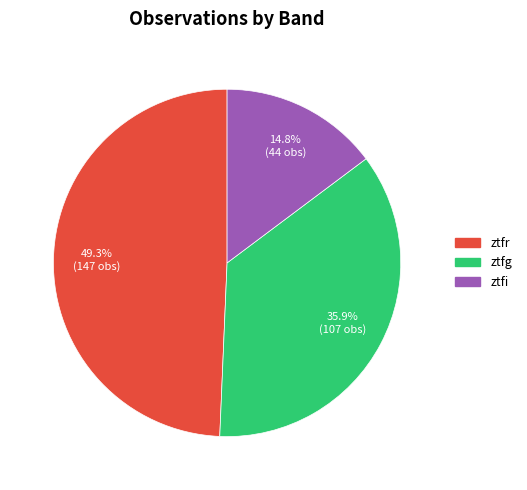

To the nearest percent, what portion does ztfi represent?

15%